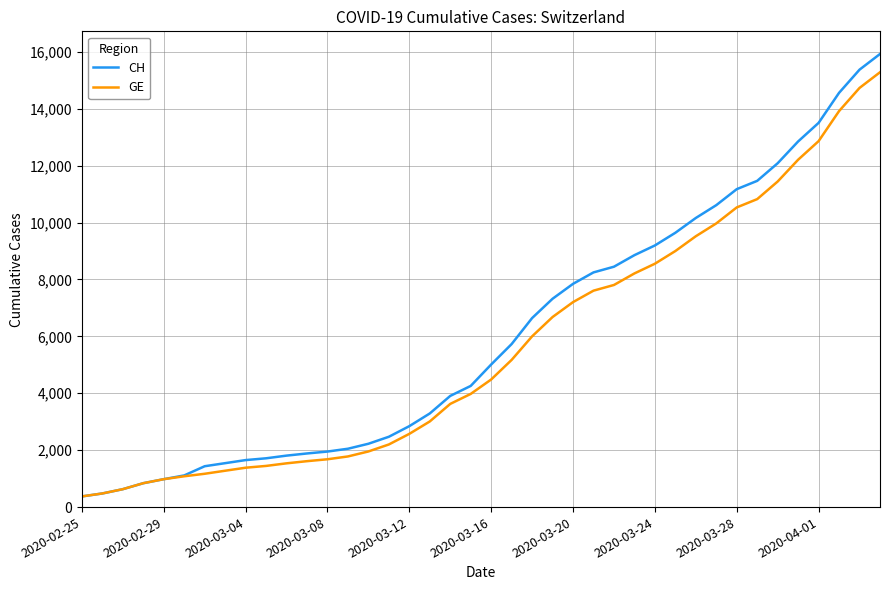

What is the minimum value shown in the chart?

375